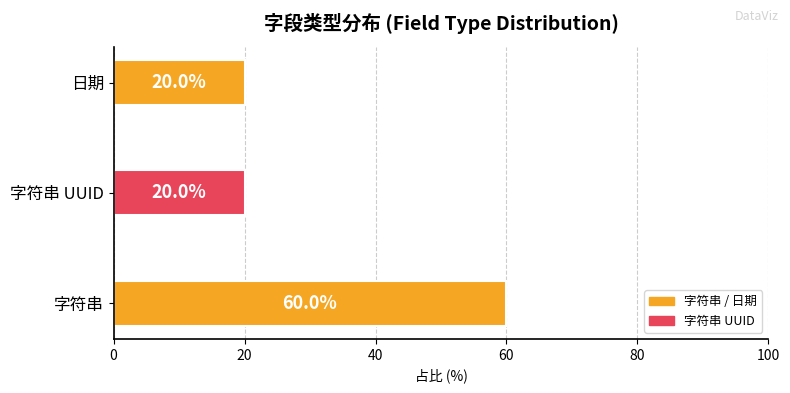

Which has a higher value, 字符串 or 字符串 UUID?

字符串